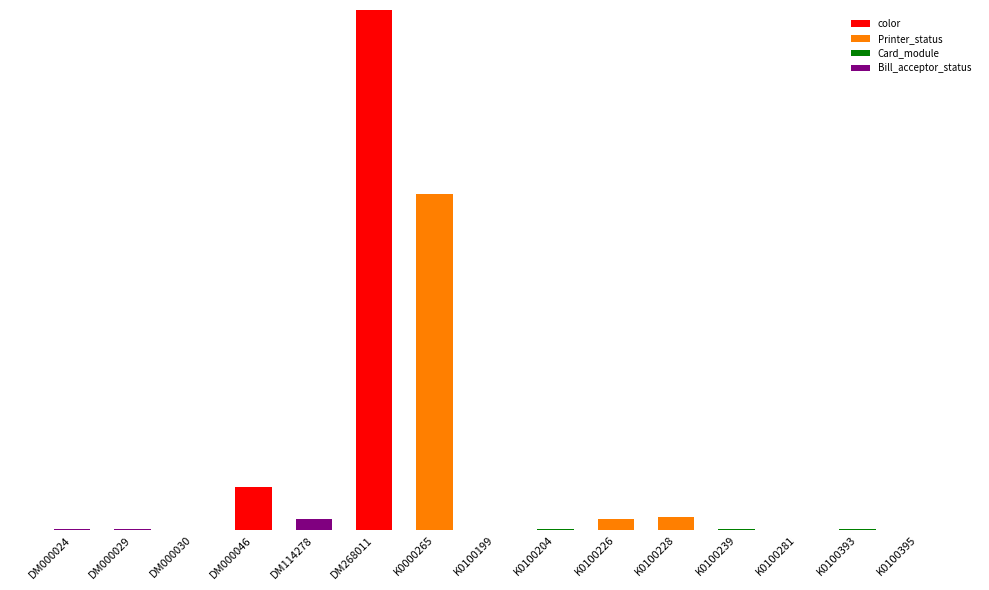

At which category is the sum across all series the highest?

DM268011